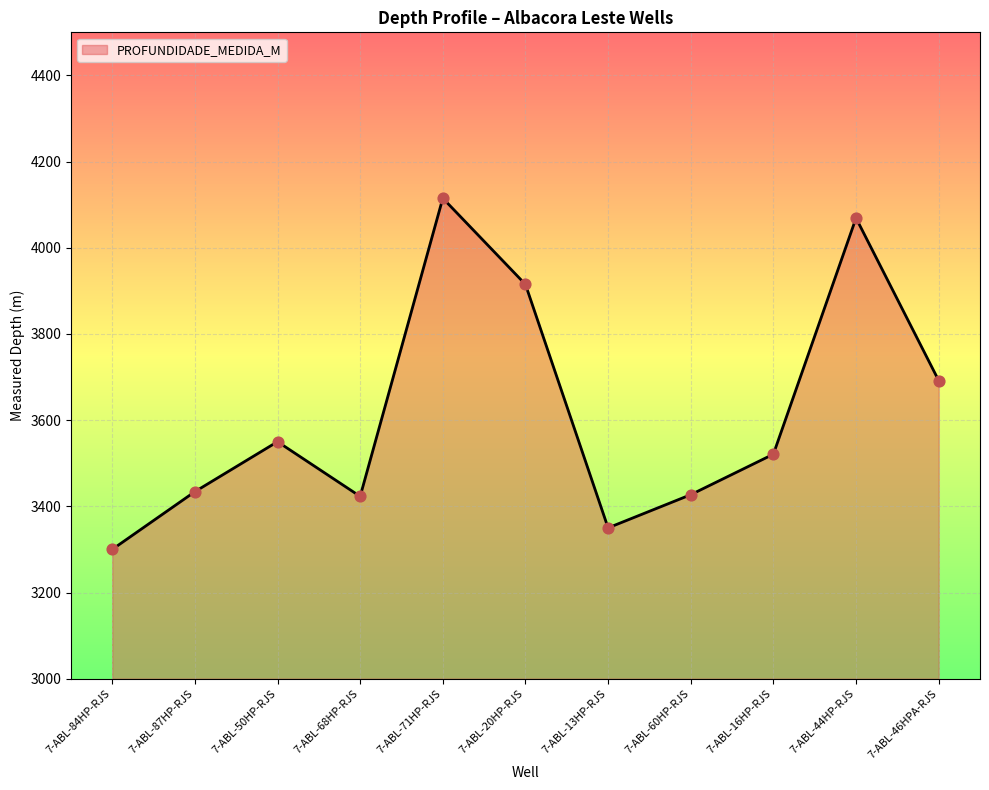

What is the change in value from 7-ABL-50HP-RJS to 7-ABL-71HP-RJS?

+565